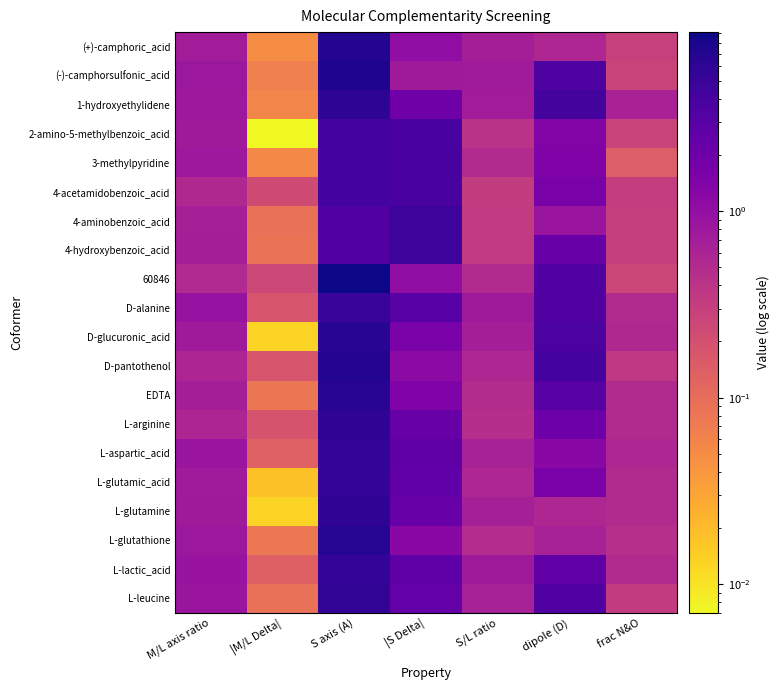

Reading left to right, extract all data points from this chart.

(+)-camphoric_acid: M/L axis ratio=0.7	|M/L Delta|=0.0	S axis (A)=7.1	|S Delta|=1.0	S/L ratio=0.7	dipole (D)=0.6	frac N&O=0.3
(-)-camphorsulfonic_acid: M/L axis ratio=0.8	|M/L Delta|=0.1	S axis (A)=7.3	|S Delta|=0.8	S/L ratio=0.7	dipole (D)=3.4	frac N&O=0.3
1-hydroxyethylidene: M/L axis ratio=0.8	|M/L Delta|=0.1	S axis (A)=6.1	|S Delta|=2.0	S/L ratio=0.7	dipole (D)=4.1	frac N&O=0.6
2-amino-5-methylbenzoic_acid: M/L axis ratio=0.8	|M/L Delta|=0.0	S axis (A)=4.2	|S Delta|=3.9	S/L ratio=0.4	dipole (D)=1.4	frac N&O=0.3
3-methylpyridine: M/L axis ratio=0.8	|M/L Delta|=0.1	S axis (A)=4.2	|S Delta|=3.9	S/L ratio=0.5	dipole (D)=1.4	frac N&O=0.1
4-acetamidobenzoic_acid: M/L axis ratio=0.5	|M/L Delta|=0.2	S axis (A)=4.2	|S Delta|=3.9	S/L ratio=0.3	dipole (D)=1.6	frac N&O=0.3
4-aminobenzoic_acid: M/L axis ratio=0.7	|M/L Delta|=0.1	S axis (A)=3.4	|S Delta|=4.7	S/L ratio=0.3	dipole (D)=0.8	frac N&O=0.3
4-hydroxybenzoic_acid: M/L axis ratio=0.7	|M/L Delta|=0.1	S axis (A)=3.4	|S Delta|=4.7	S/L ratio=0.3	dipole (D)=2.2	frac N&O=0.3
60846: M/L axis ratio=0.5	|M/L Delta|=0.2	S axis (A)=9.1	|S Delta|=1.0	S/L ratio=0.5	dipole (D)=3.4	frac N&O=0.2
D-alanine: M/L axis ratio=0.9	|M/L Delta|=0.2	S axis (A)=5.1	|S Delta|=3.0	S/L ratio=0.8	dipole (D)=3.3	frac N&O=0.5
D-glucuronic_acid: M/L axis ratio=0.8	|M/L Delta|=0.0	S axis (A)=6.5	|S Delta|=1.6	S/L ratio=0.7	dipole (D)=3.7	frac N&O=0.5
D-pantothenol: M/L axis ratio=0.6	|M/L Delta|=0.2	S axis (A)=7.0	|S Delta|=1.1	S/L ratio=0.6	dipole (D)=4.3	frac N&O=0.4
EDTA: M/L axis ratio=0.7	|M/L Delta|=0.1	S axis (A)=6.6	|S Delta|=1.5	S/L ratio=0.5	dipole (D)=3.0	frac N&O=0.5
L-arginine: M/L axis ratio=0.6	|M/L Delta|=0.2	S axis (A)=5.9	|S Delta|=2.2	S/L ratio=0.5	dipole (D)=2.0	frac N&O=0.5
L-aspartic_acid: M/L axis ratio=0.9	|M/L Delta|=0.1	S axis (A)=5.4	|S Delta|=2.7	S/L ratio=0.7	dipole (D)=1.2	frac N&O=0.6
L-glutamic_acid: M/L axis ratio=0.7	|M/L Delta|=0.0	S axis (A)=5.5	|S Delta|=2.6	S/L ratio=0.6	dipole (D)=1.7	frac N&O=0.5
L-glutamine: M/L axis ratio=0.8	|M/L Delta|=0.0	S axis (A)=5.9	|S Delta|=2.2	S/L ratio=0.7	dipole (D)=0.6	frac N&O=0.5
L-glutathione: M/L axis ratio=0.8	|M/L Delta|=0.1	S axis (A)=6.9	|S Delta|=1.2	S/L ratio=0.5	dipole (D)=0.6	frac N&O=0.5
L-lactic_acid: M/L axis ratio=0.9	|M/L Delta|=0.1	S axis (A)=5.4	|S Delta|=2.7	S/L ratio=0.8	dipole (D)=2.6	frac N&O=0.5
L-leucine: M/L axis ratio=0.9	|M/L Delta|=0.1	S axis (A)=5.7	|S Delta|=2.4	S/L ratio=0.7	dipole (D)=3.4	frac N&O=0.3